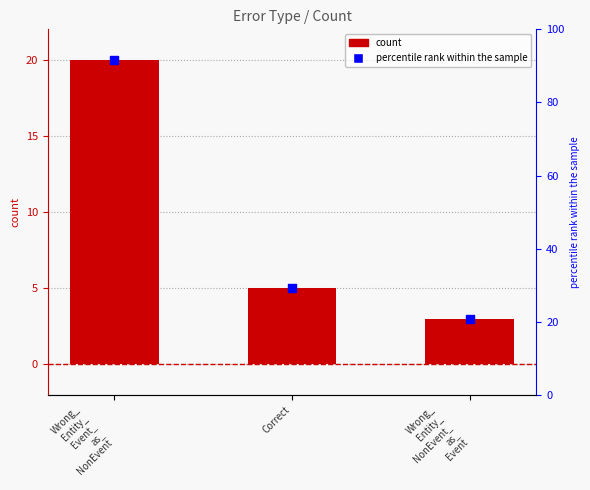

Which has a higher value, Wrong_
Entity_
Event_
as_
NonEvent or Wrong_
Entity_
NonEvent_
as_
Event?

Wrong_
Entity_
Event_
as_
NonEvent